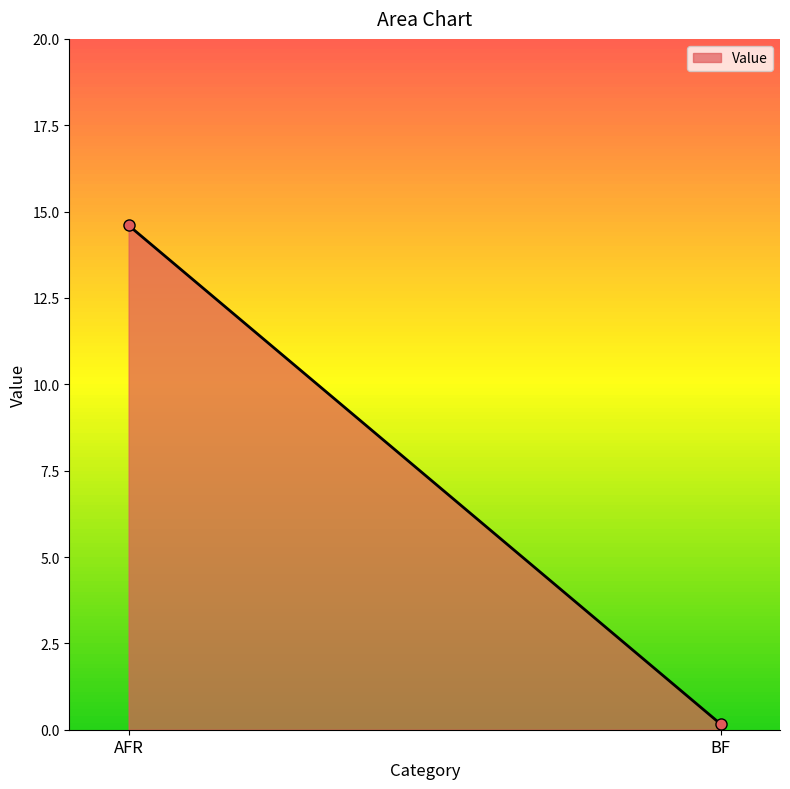

The chart shows a value of 6.9 at AFR. True or false?

False